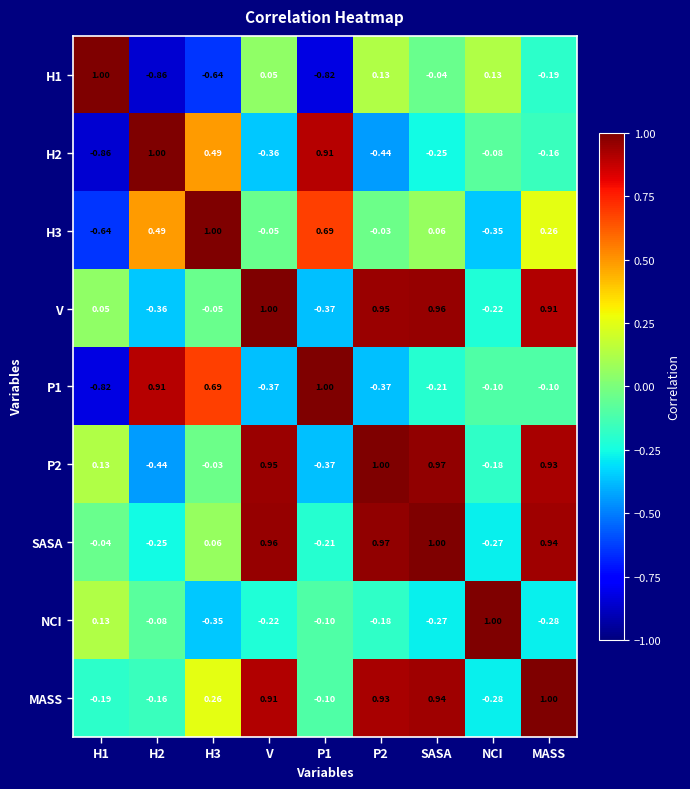

Is the value of P1 at MASS greater than the value of V at P1?

Yes